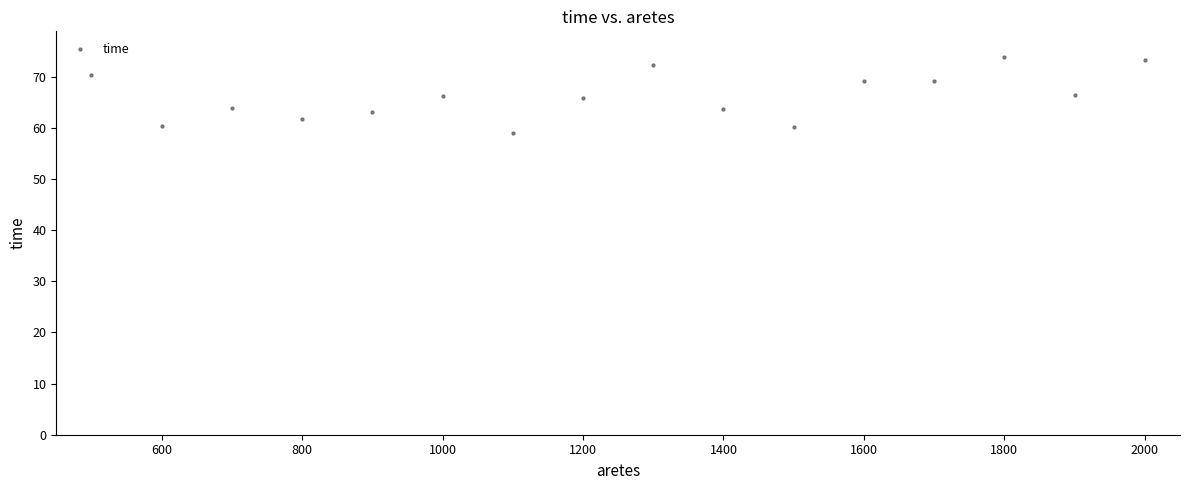

What is the range of X values (max minus min)?

1500.0